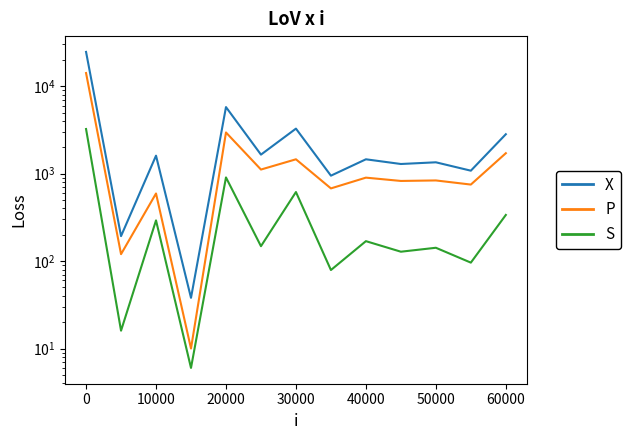

What is the minimum value shown in the chart?

6